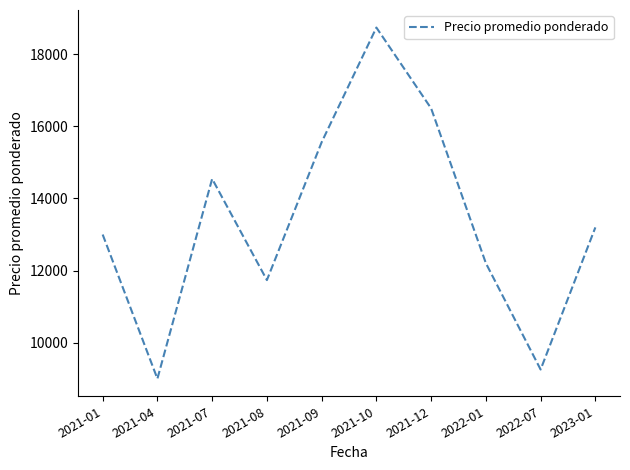

List the labels in order of value, smallest first.

2021-04, 2022-07, 2021-08, 2022-01, 2021-01, 2023-01, 2021-07, 2021-09, 2021-12, 2021-10